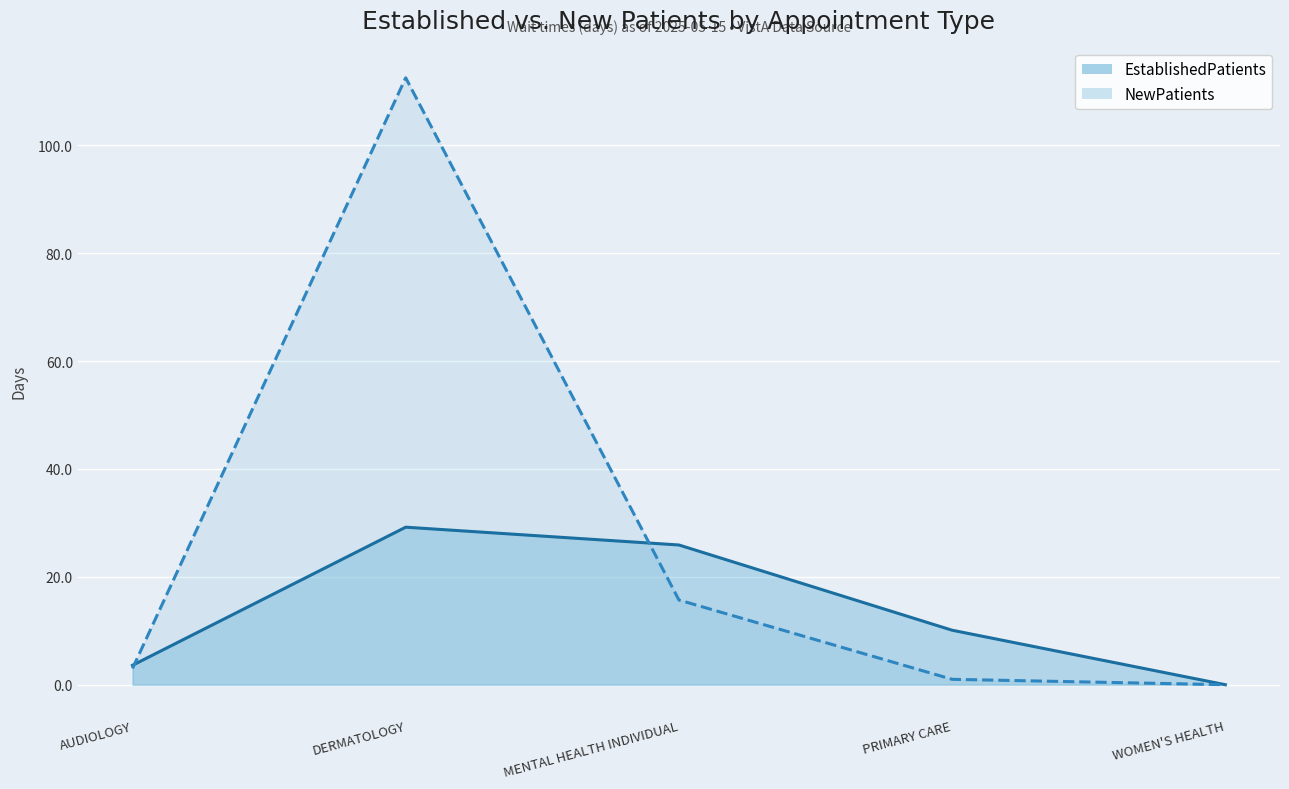

What is the sum of all NewPatients values?

132.2